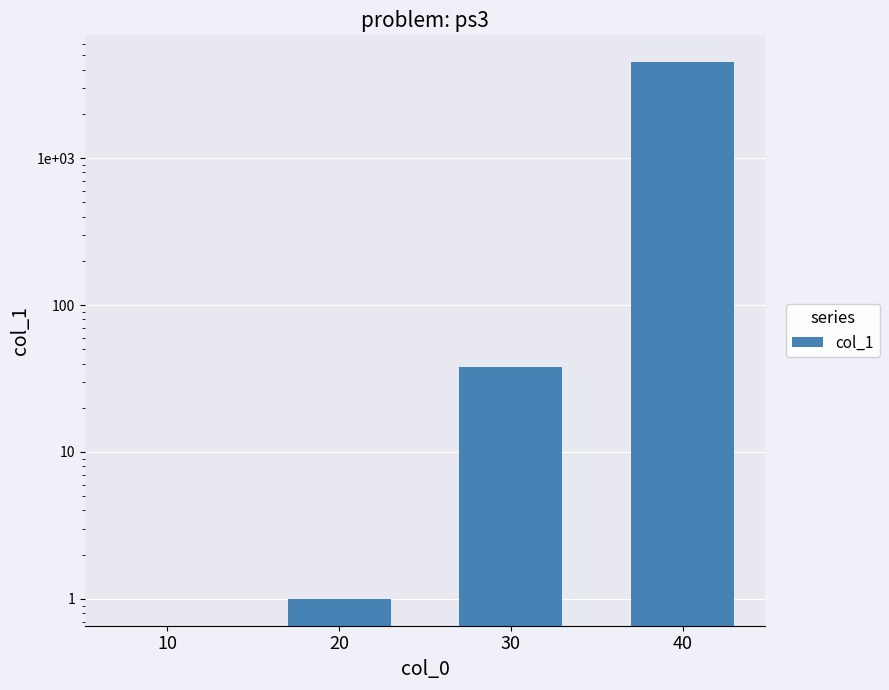

The value at 30 is 66. True or false?

False